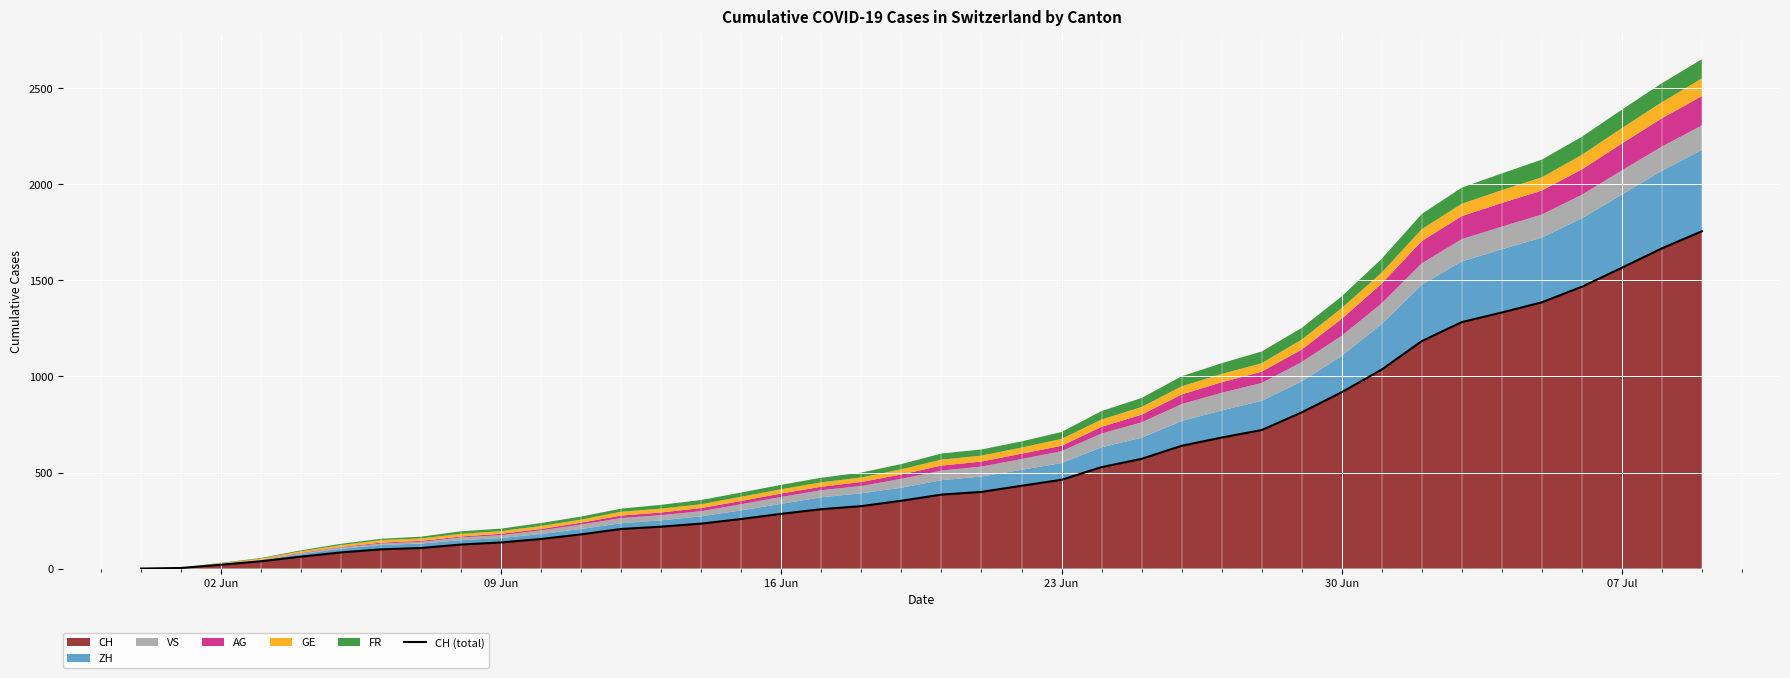

The value of CH at 23 Jun is 725. True or false?

False